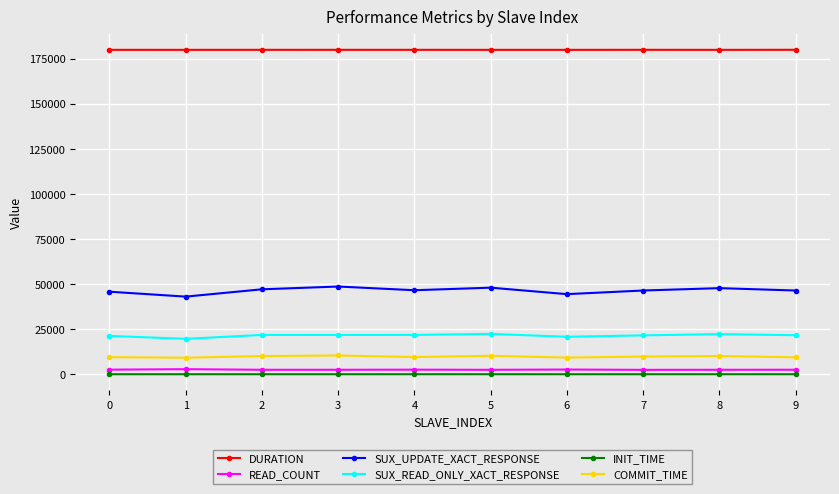

True or false: INIT_TIME has more than 0 interior local peaks.

True